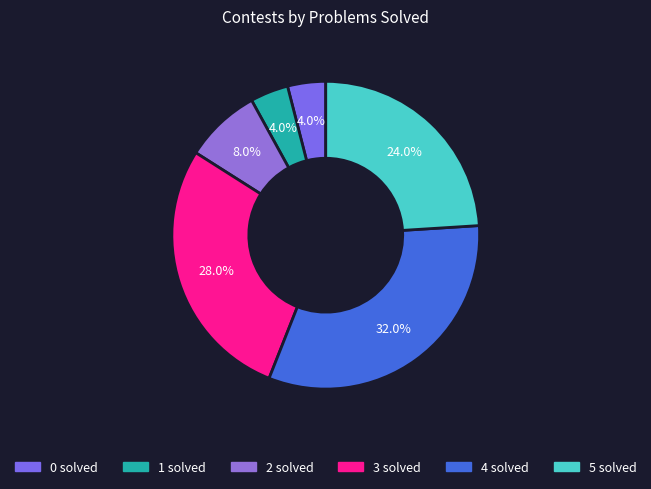

Is there a majority slice in this chart?

No